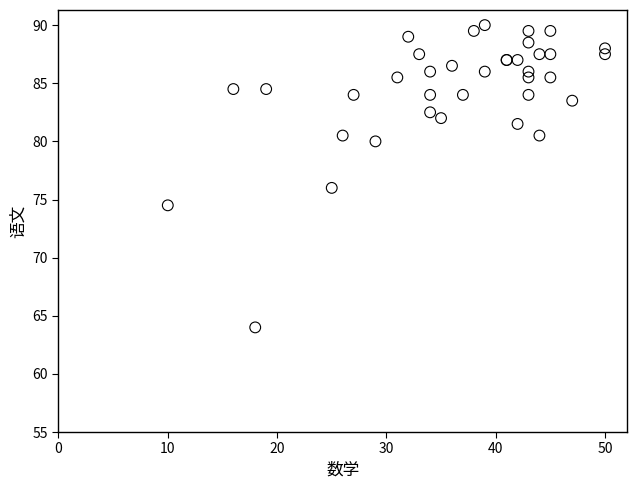

What Y value in the scatter plot is closest to 77?

76.0